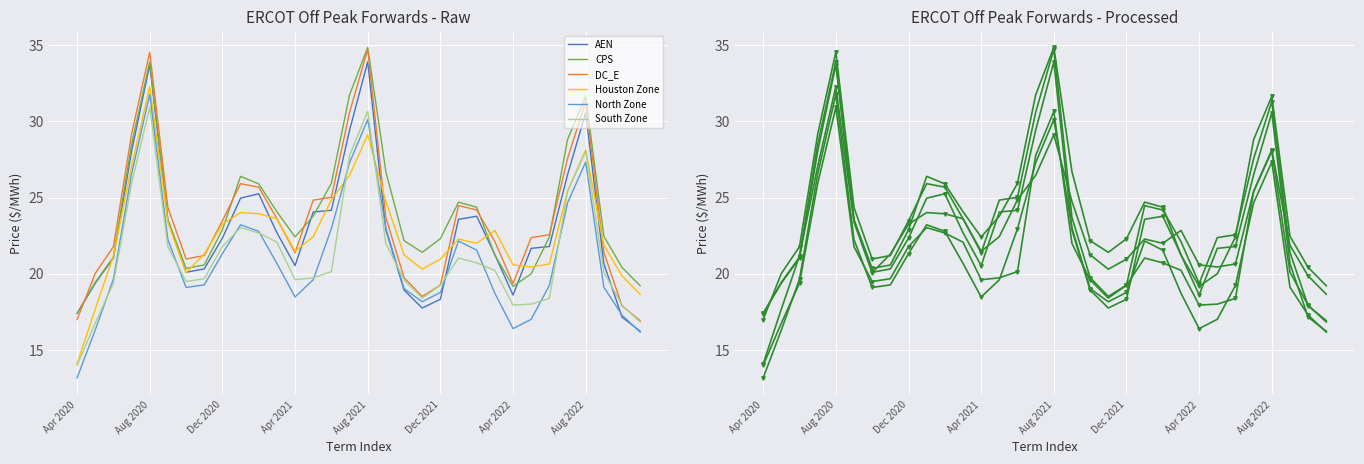

Is it true that AEN equals 21.2 at 23?

True